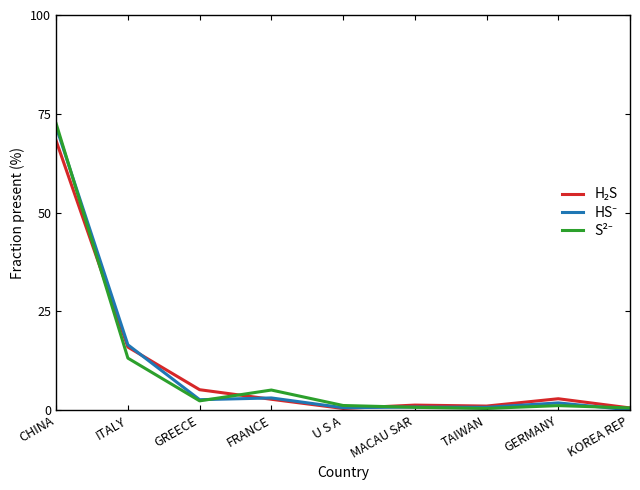

What position from the left is FRANCE?

4